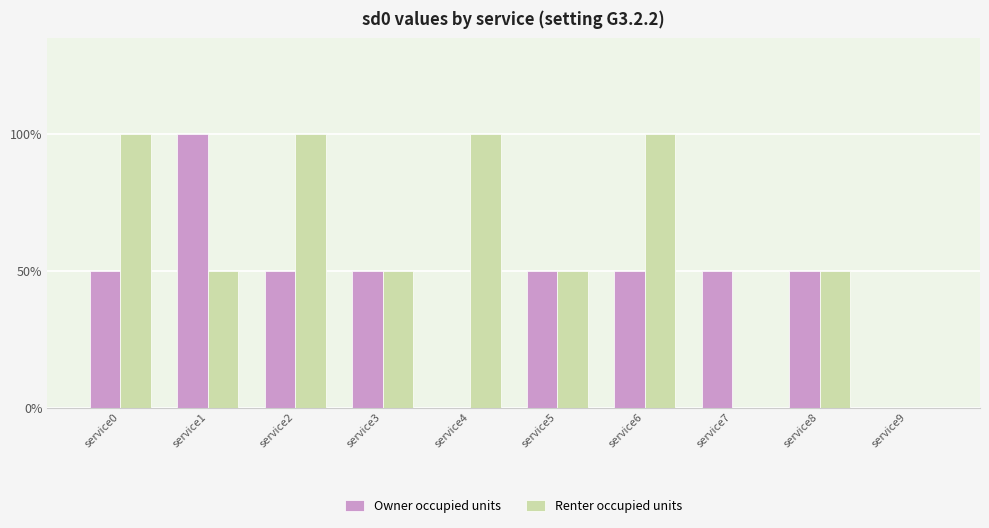

Reading left to right, what are all the values shown in this chart?

Owner occupied units: service0=1	service1=2	service2=1	service3=1	service4=0	service5=1	service6=1	service7=1	service8=1	service9=0
Renter occupied units: service0=2	service1=1	service2=2	service3=1	service4=2	service5=1	service6=2	service7=0	service8=1	service9=0